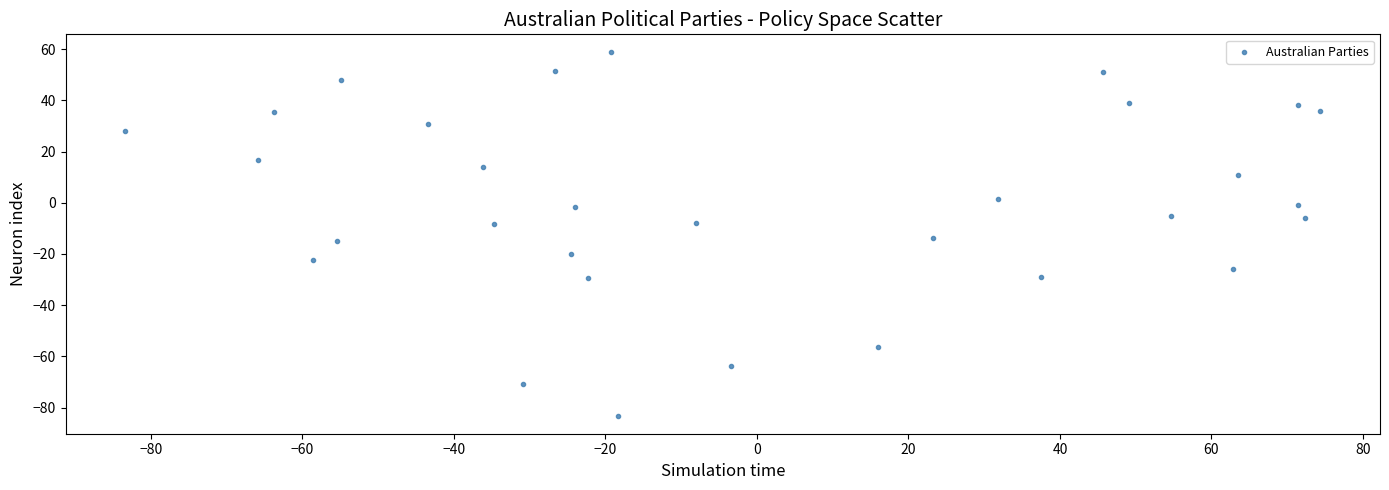

What is the range of X values (max minus min)?

157.8